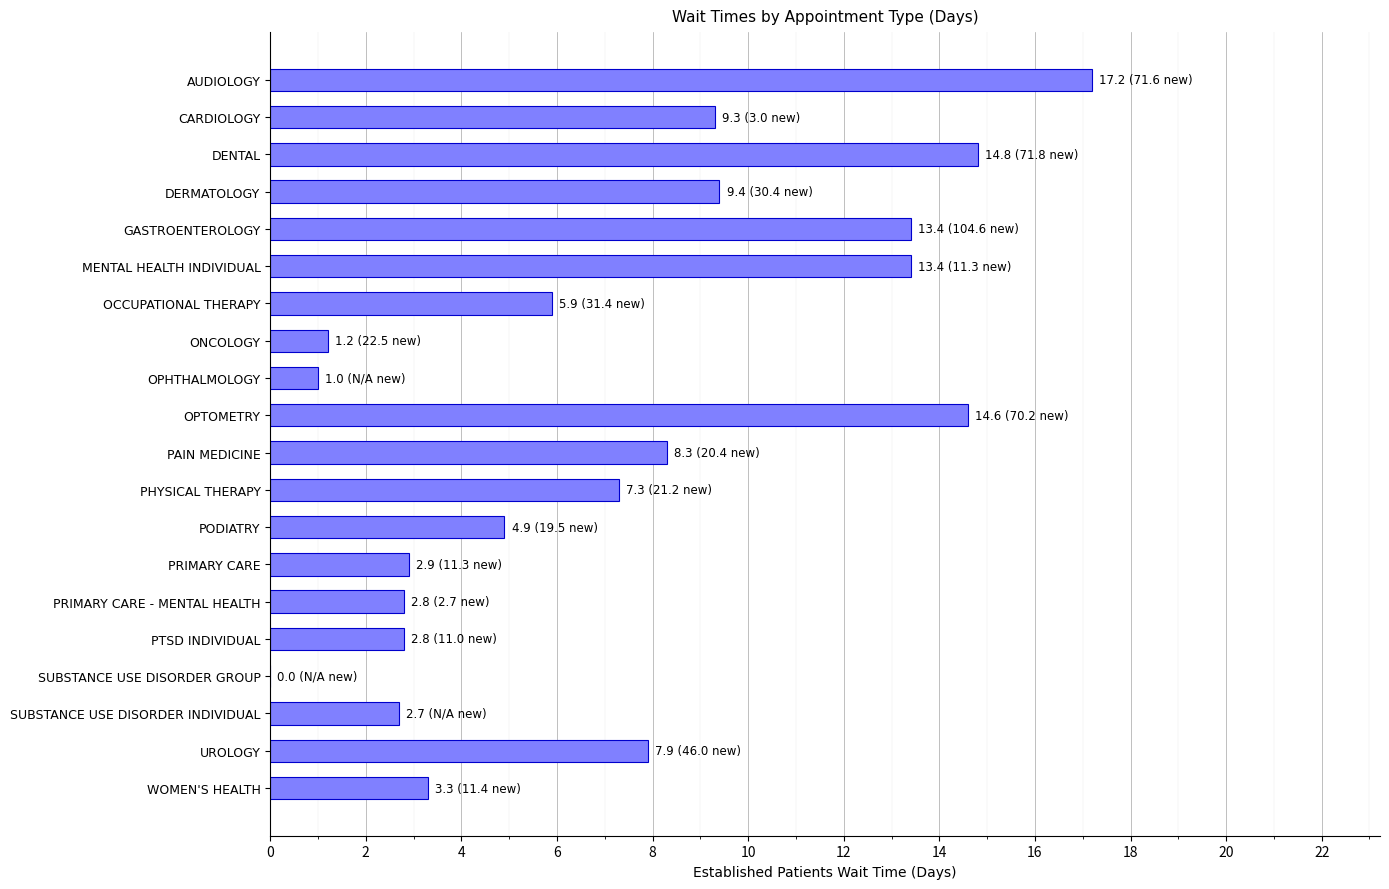

At which category does the chart reach its peak across all series?

AUDIOLOGY